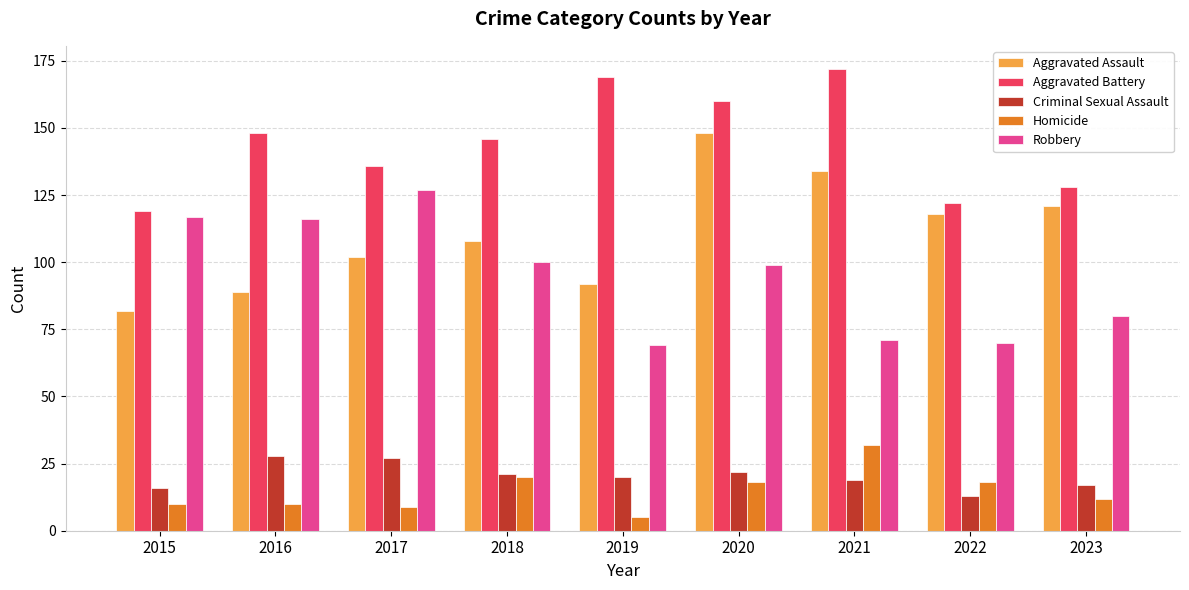

At how many categories does at least one series exceed 94?

9